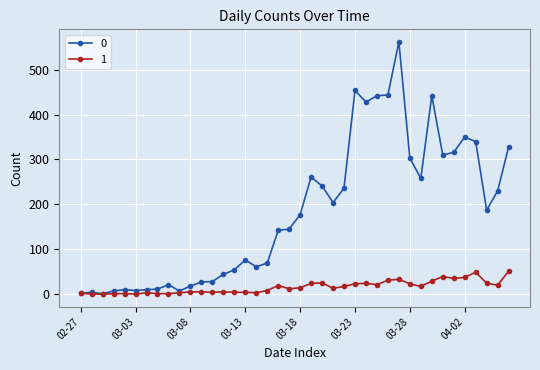

List the series in order of their peak value, highest first.

0, 1